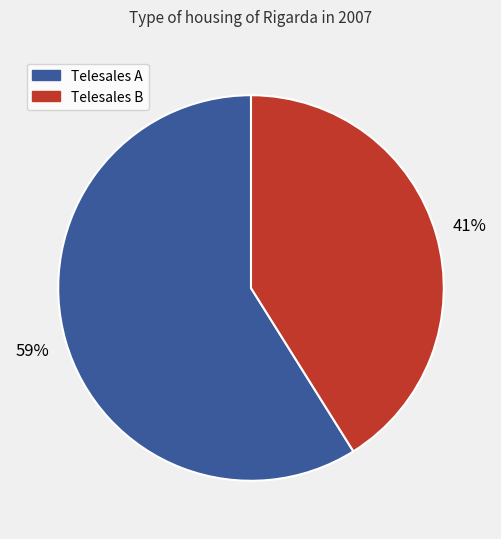

To the nearest percent, what is the difference between the largest and smallest slice percentages?

18%